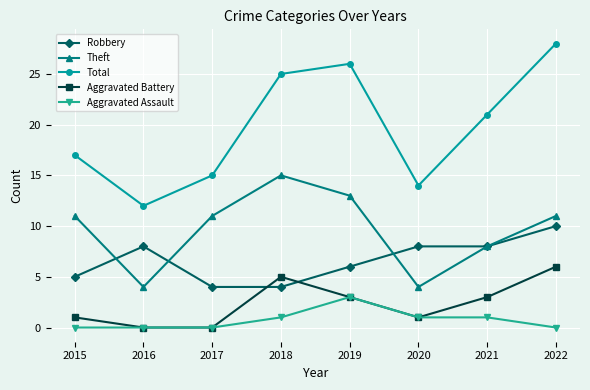

Reading right to left, what are all the values shown in this chart?

Robbery: 2022=10	2021=8	2020=8	2019=6	2018=4	2017=4	2016=8	2015=5
Theft: 2022=11	2021=8	2020=4	2019=13	2018=15	2017=11	2016=4	2015=11
Total: 2022=28	2021=21	2020=14	2019=26	2018=25	2017=15	2016=12	2015=17
Aggravated Battery: 2022=6	2021=3	2020=1	2019=3	2018=5	2017=0	2016=0	2015=1
Aggravated Assault: 2022=0	2021=1	2020=1	2019=3	2018=1	2017=0	2016=0	2015=0